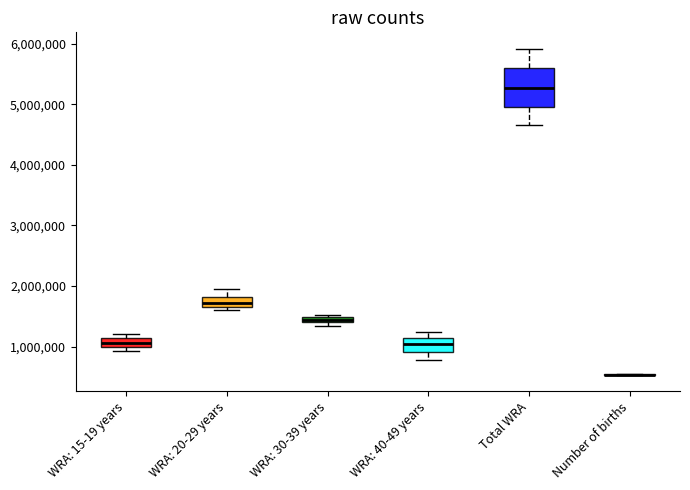

Comparing the boxes themselves (not the whiskers), which one is the tallest?

Total WRA